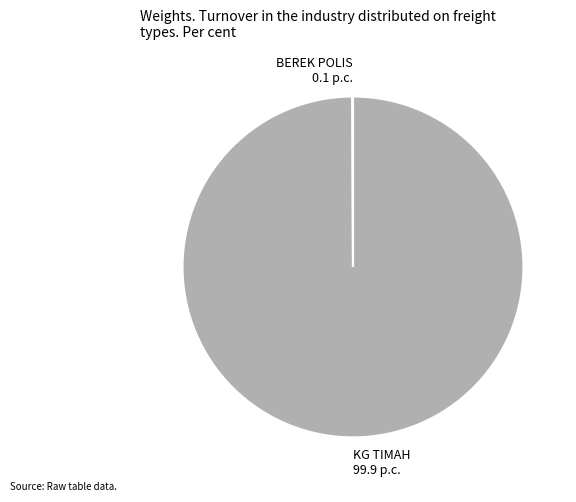

Which slice is the largest?

KG TIMAH